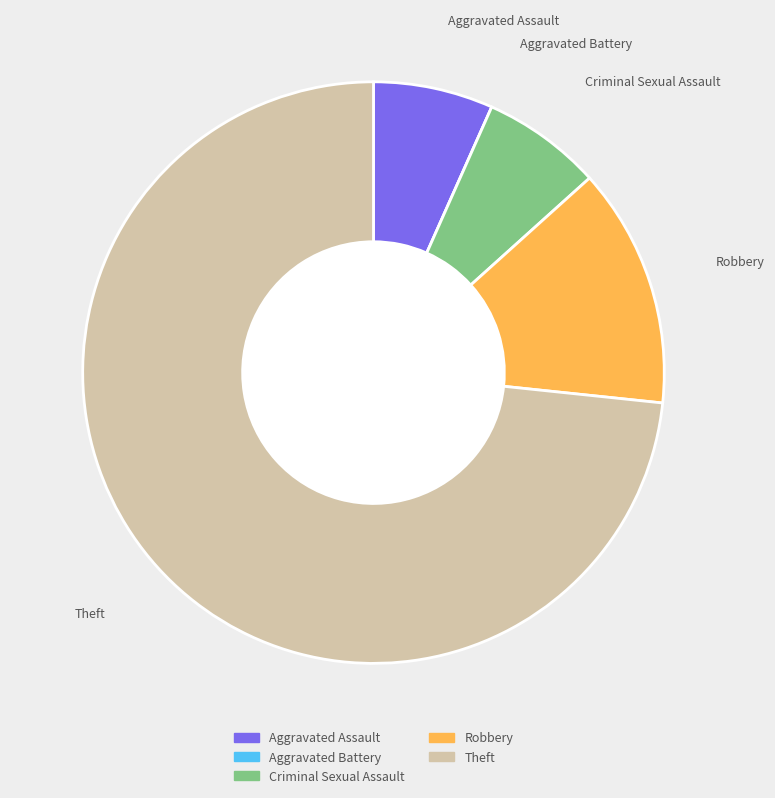

Which category has the biggest portion of the pie?

Theft